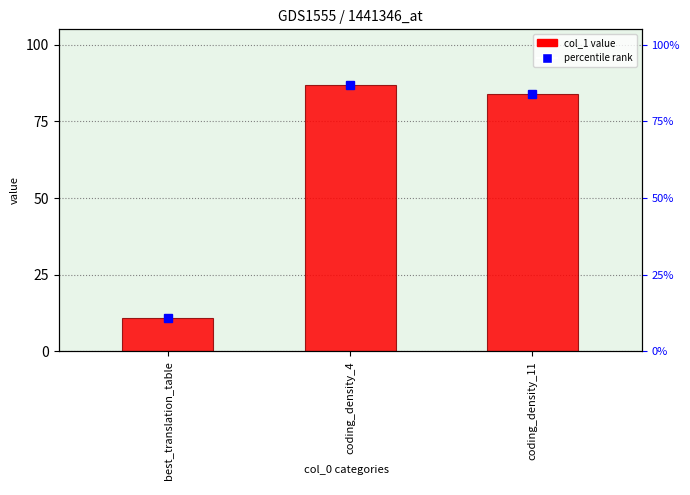

What is the smallest value displayed?

11.0